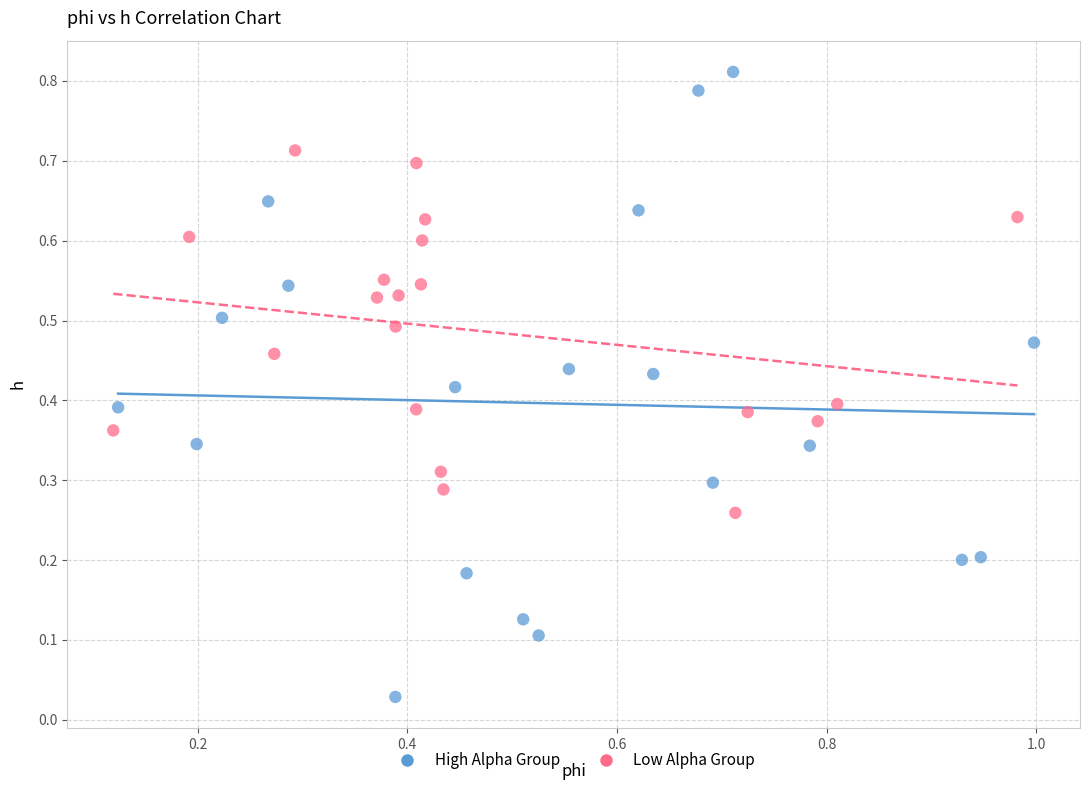

What are all the series names shown in the legend?

High Alpha Group, Low Alpha Group